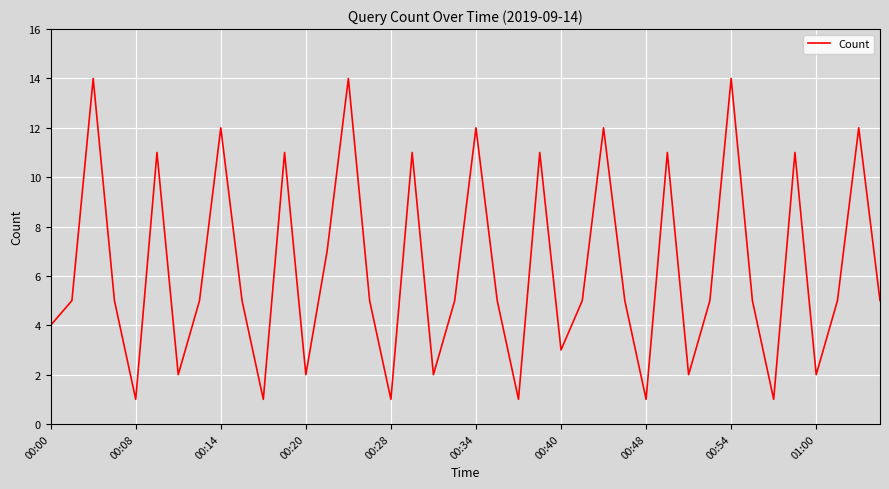

Reading left to right, transcribe all the data shown in this chart.

4	5	14	5	1	11	2	5	12	5	1	11	2	7	14	5	1	11	2	5	12	5	1	11	3	5	12	5	1	11	2	5	14	5	1	11	2	5	12	5